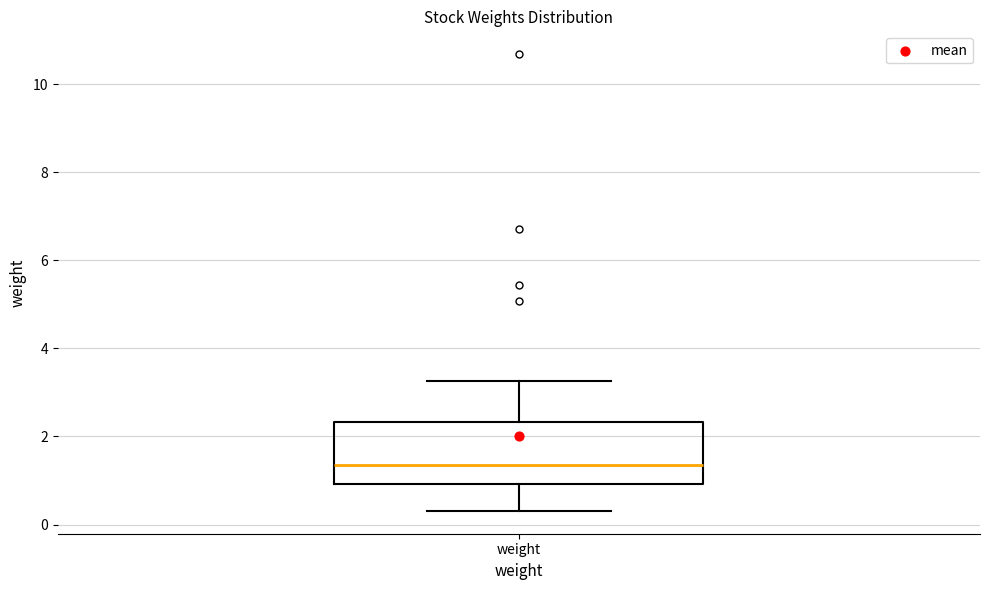

Where does the upper whisker of the box for weight end on the y-axis? The values are not printed on the chart, so give them approximately, as read against the axis.

3.2